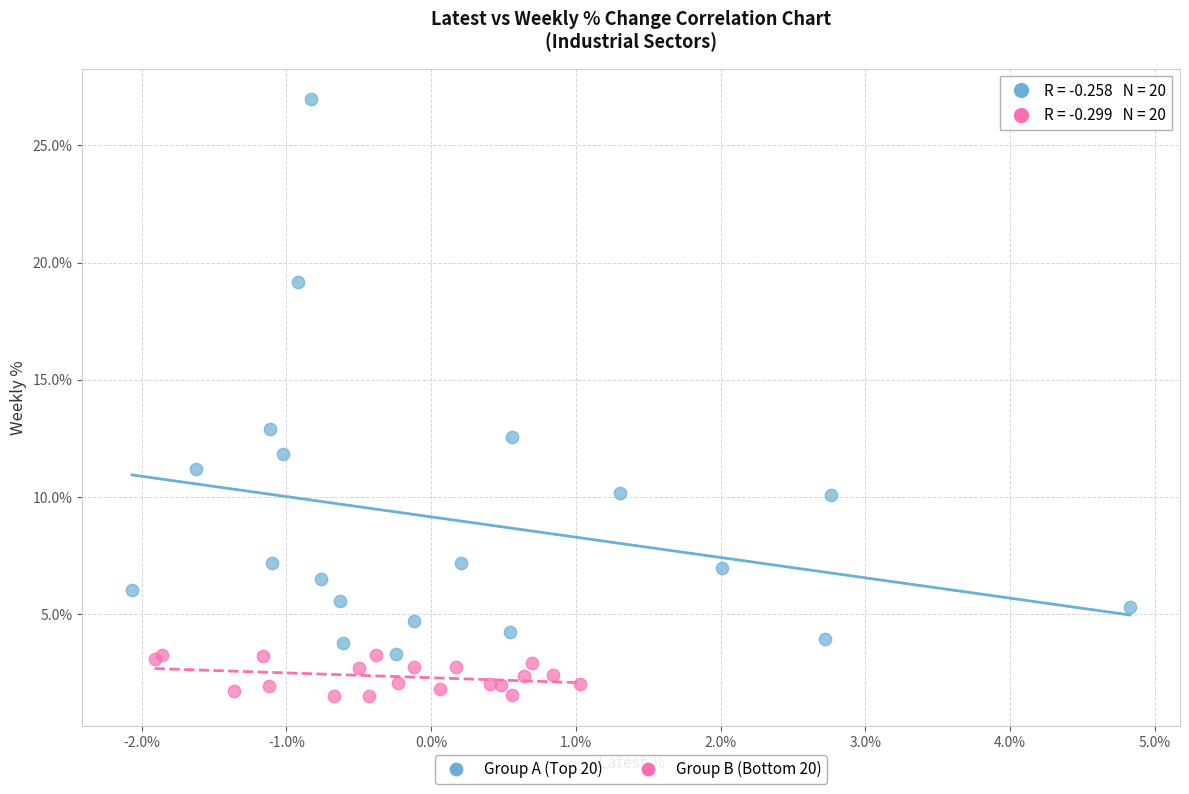

Which series reaches the maximum Y coordinate?

Group A (Top 20)